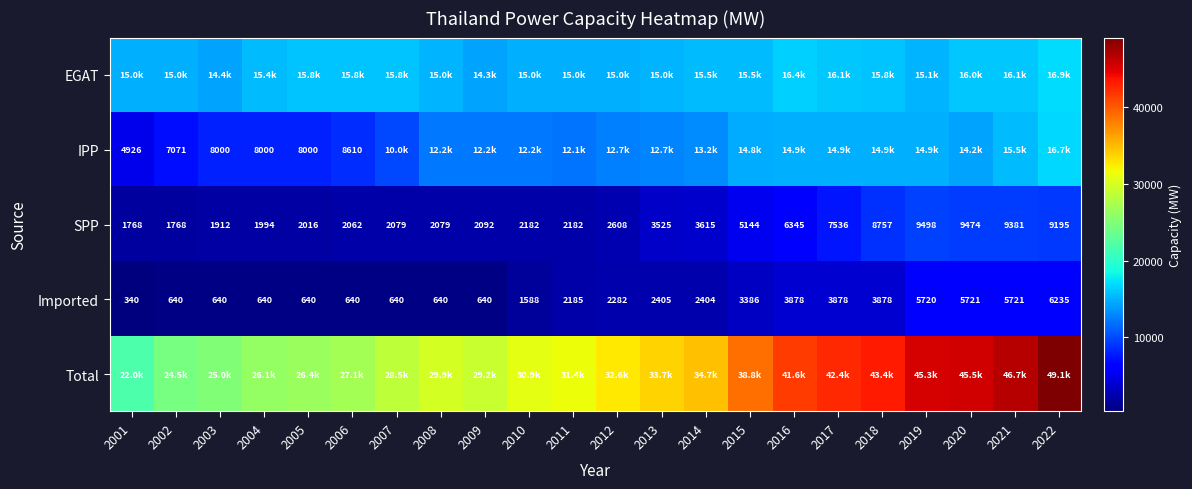

Is the value of Imported at 2015 greater than the value of SPP at 2011?

Yes